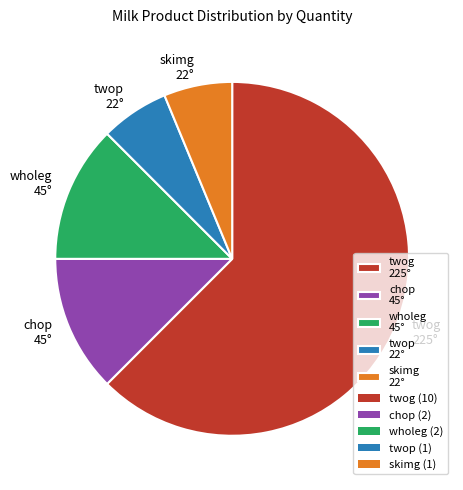

Approximately how many times larger is the value at chop 45° compared to twop 22°?

2.0